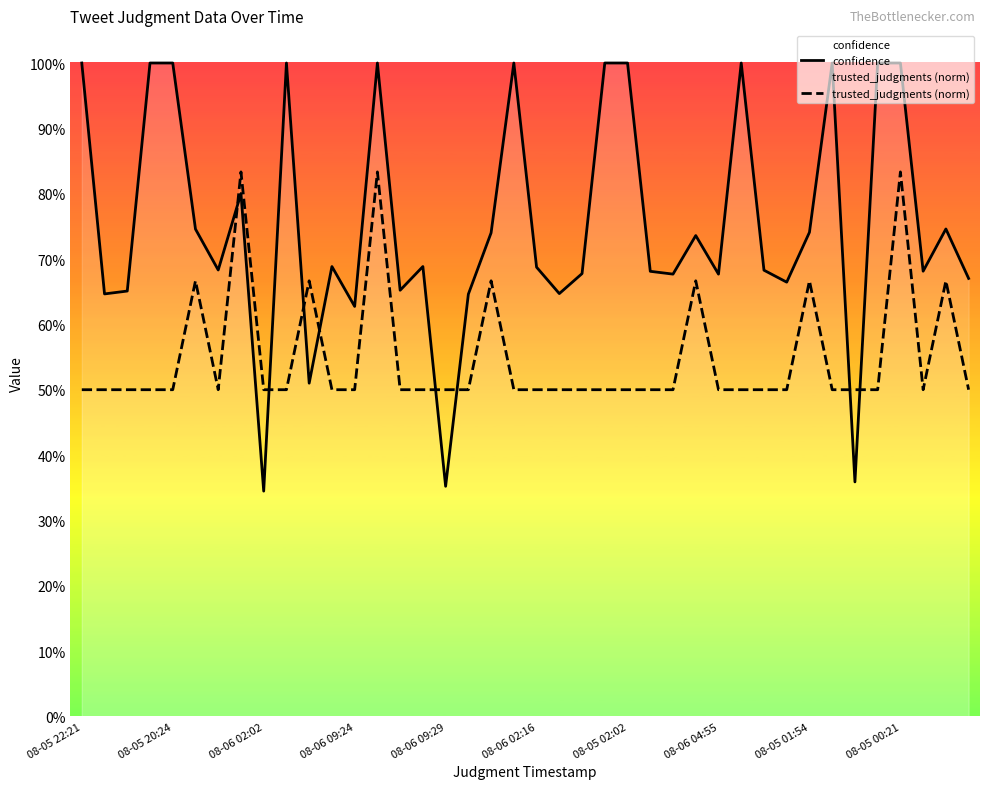

How many intersections are there between confidence and trusted_judgments (norm)?

8